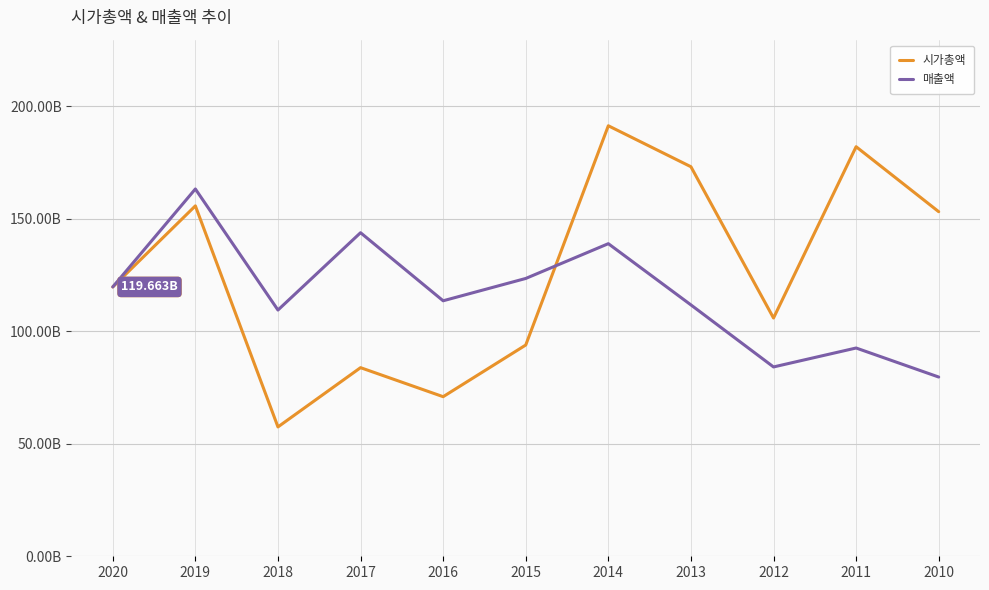

What are all the series names shown in the legend?

시가총액, 매출액